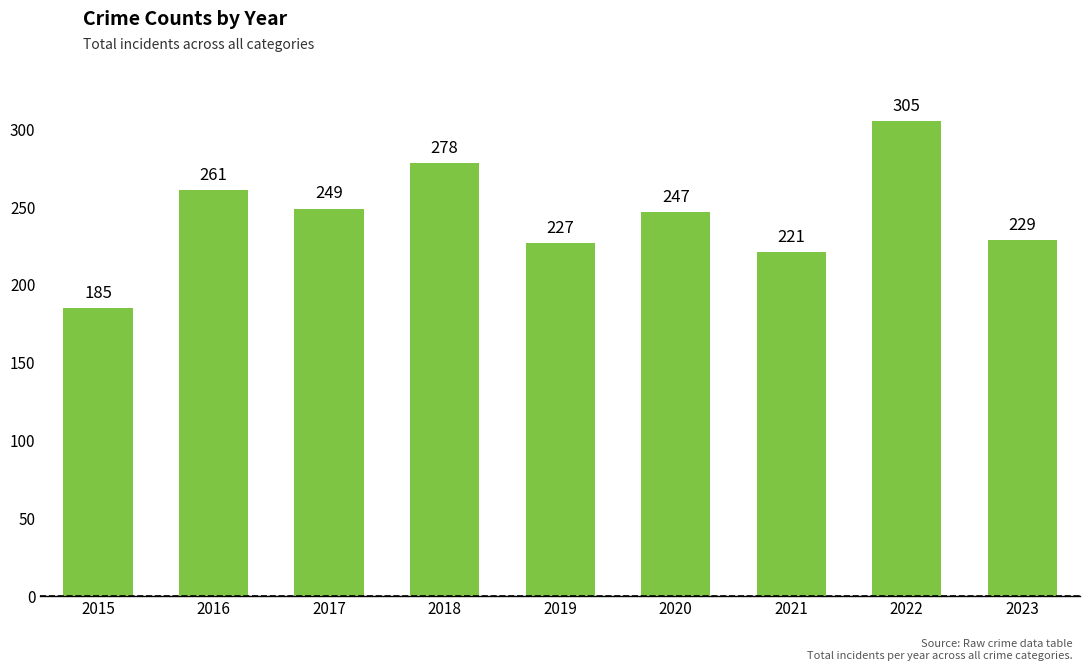

Reading right to left, transcribe all the data shown in this chart.

229	305	221	247	227	278	249	261	185